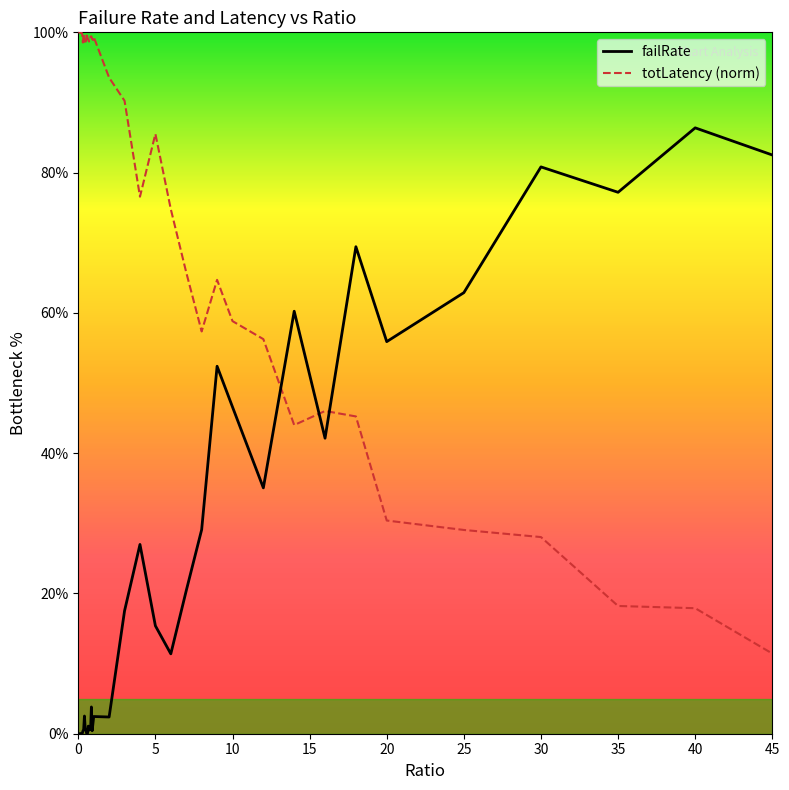

List the series in order of their peak value, lowest first.

failRate, totLatency (norm)